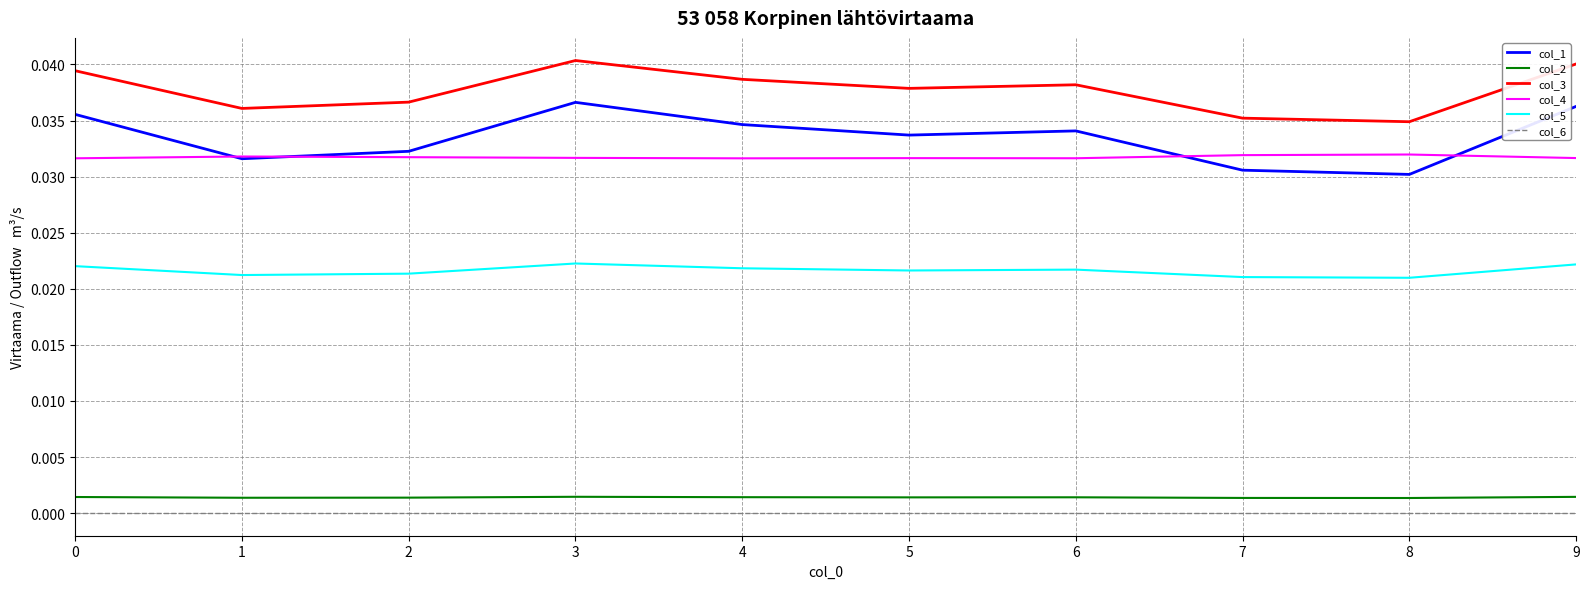

Is the value of col_2 at 8 greater than the value of col_1 at 5?

No